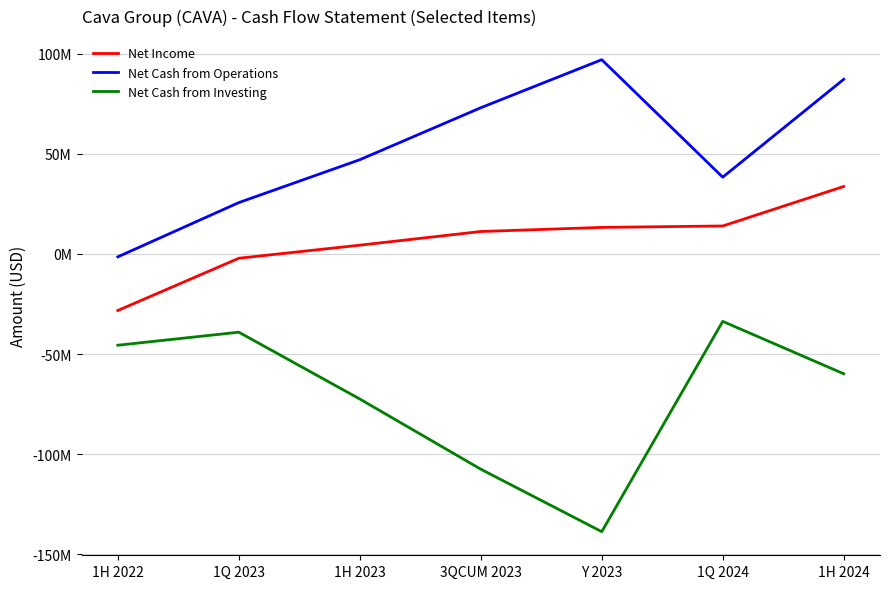

What is the spread (max minus min) of values at 1H 2022?

44180000